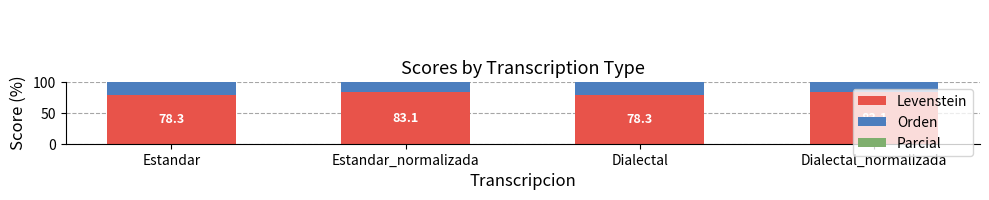

How many groups of bars are there?

4